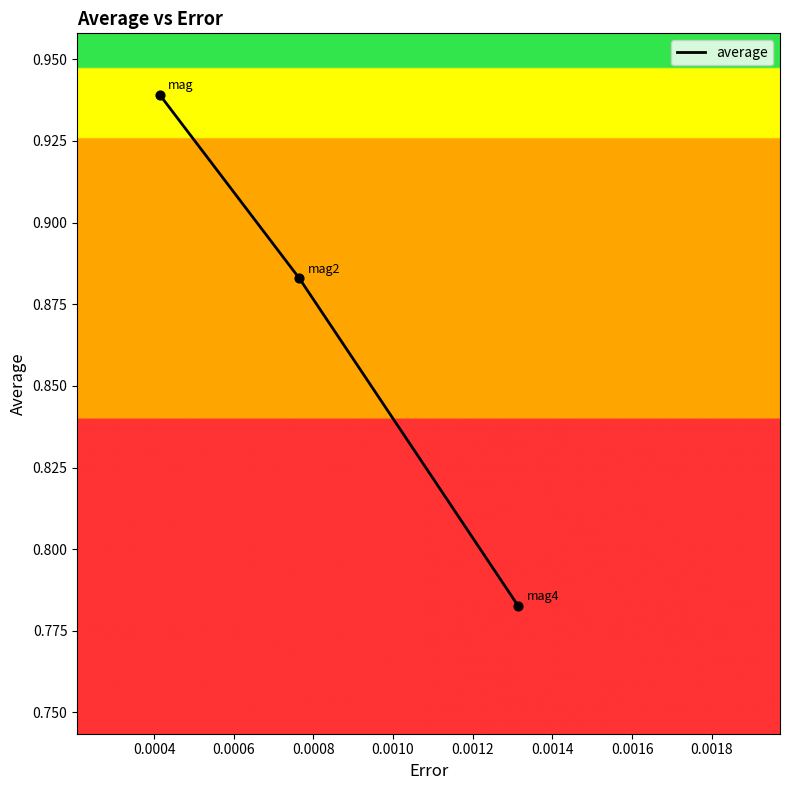

How many values are between 0 and 1?

3